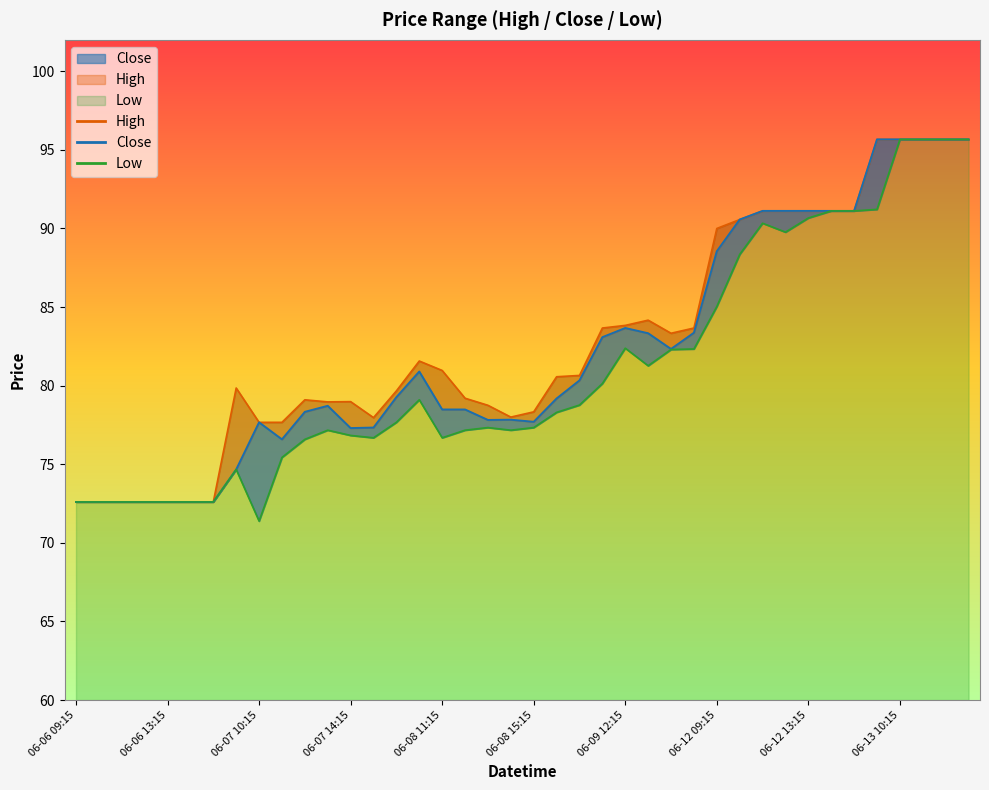

At 06-08 14:15, list the series in order from smallest to largest.

Low, Close, High